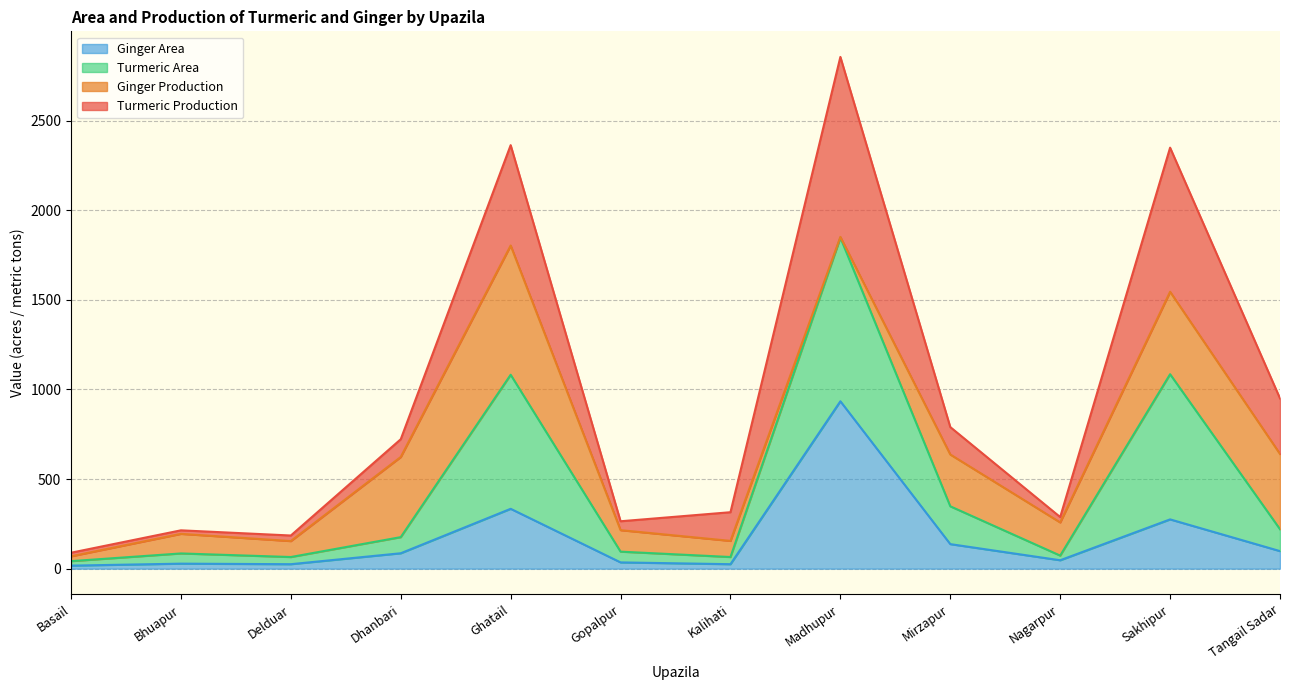

Does the chart display data point markers on the line(s)?

No